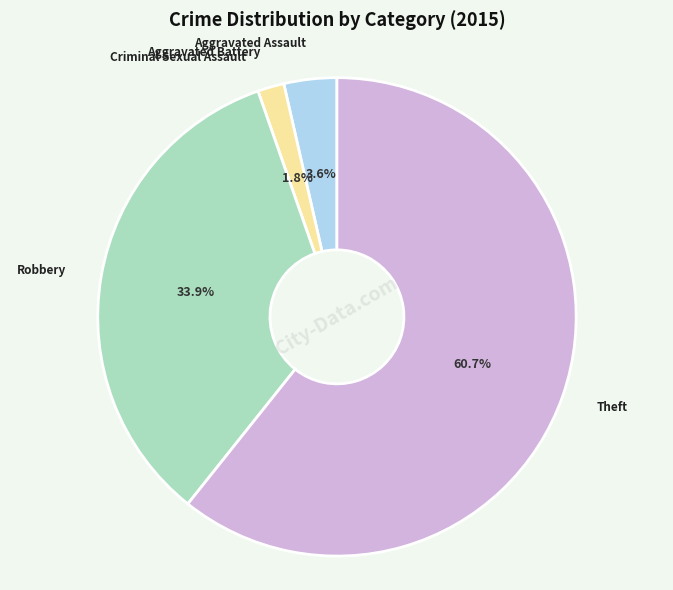

Is there any slice that represents more than half of the pie?

Yes